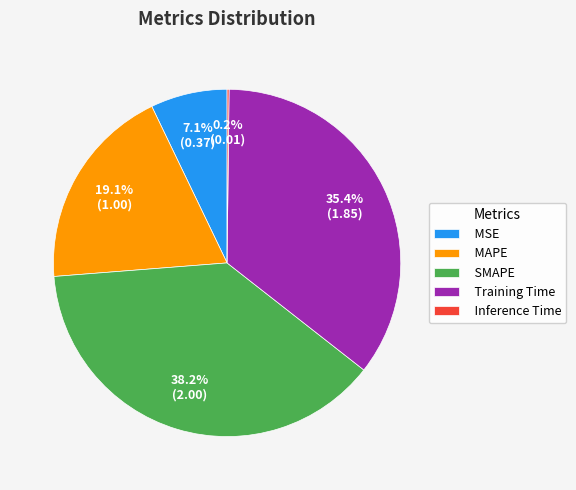

Between MSE and SMAPE, which is larger?

SMAPE